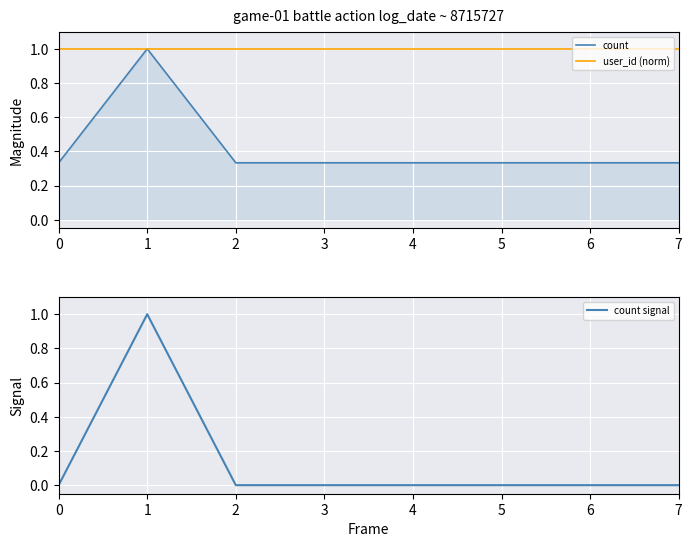

What is the sum of the count values at 4 and 7?

0.7